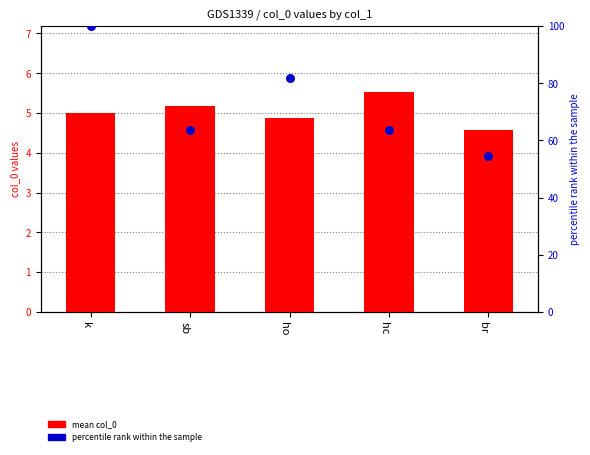

Which series reaches the maximum Y coordinate?

percentile rank within the sample